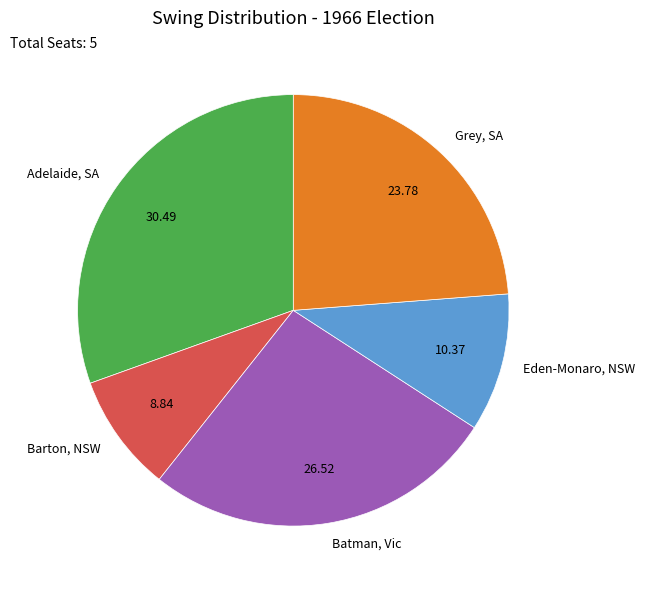

Rank the categories by value from lowest to highest.

Barton, NSW, Eden-Monaro, NSW, Grey, SA, Batman, Vic, Adelaide, SA